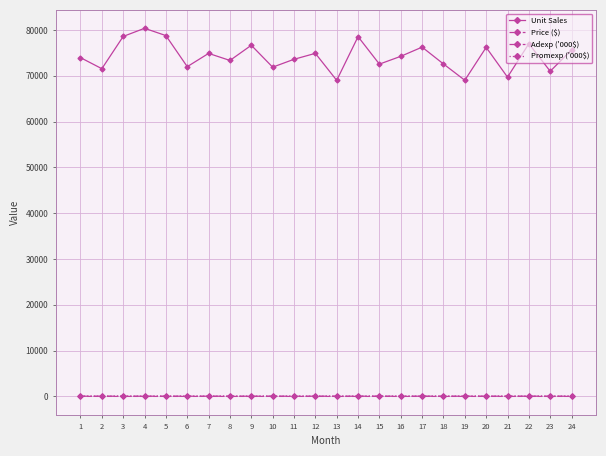

How many lines are shown in the chart?

4